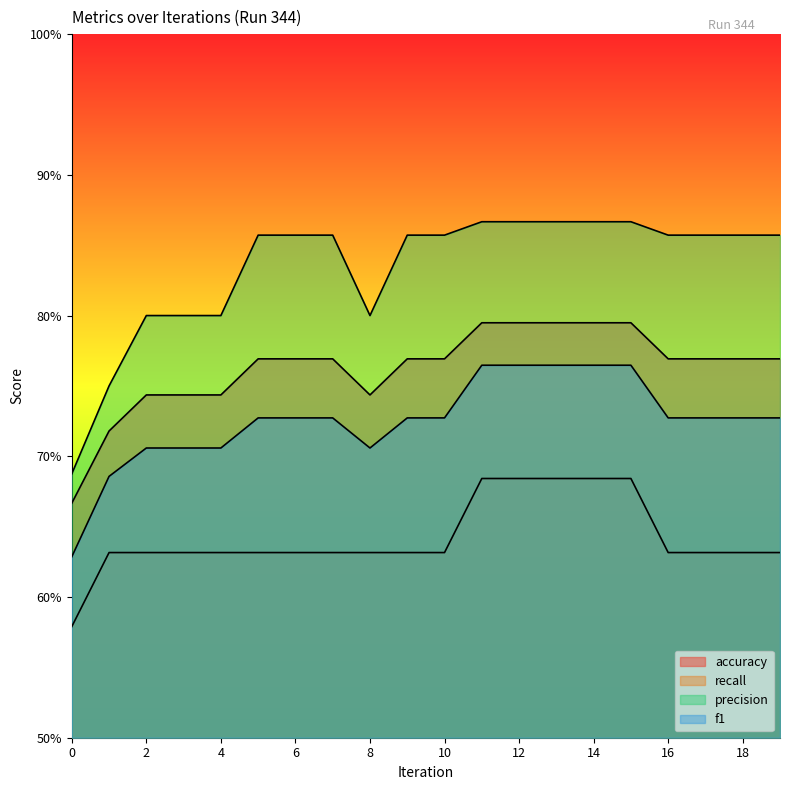

What is the difference between the highest and lowest values at 12?

0.2